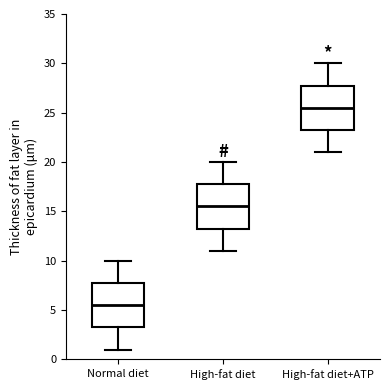

Reading left to right, transcribe this box plot: for each box, give where its median line is, the range the box spans, and where its two whiskers end, as read against the y-axis. The values are not printed on the chart, so give them approximately, as read against the axis.

Normal diet: median 5.5, box 3.5 to 8.0, whiskers 1.0 to 10.0
High-fat diet: median 15.5, box 13.5 to 18.0, whiskers 11.0 to 20.0
High-fat diet+ATP: median 25.5, box 23.5 to 28.0, whiskers 21.0 to 30.0